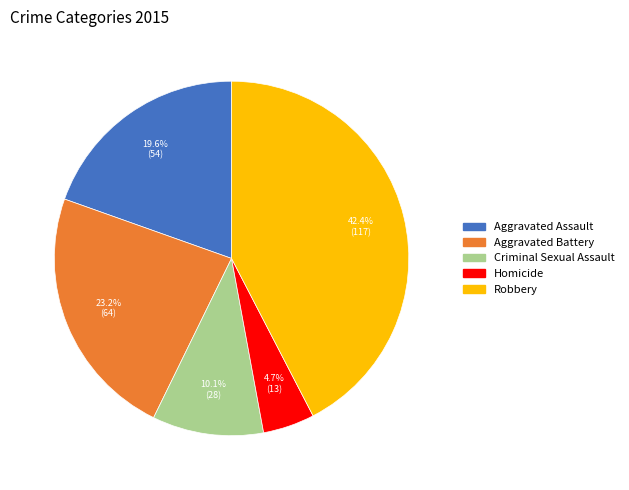

Which slice is the smallest?

Homicide